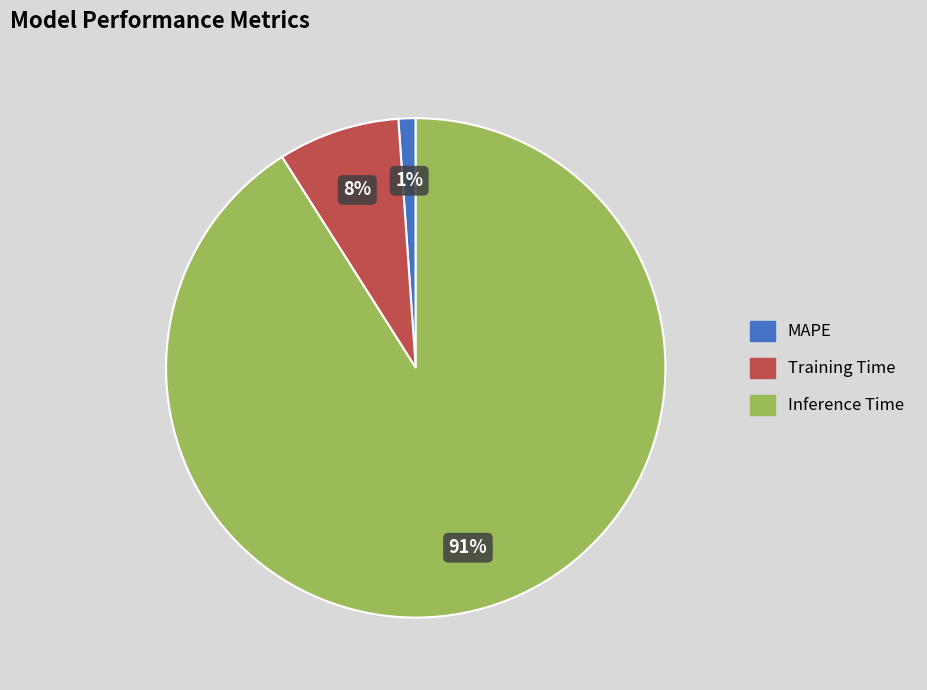

Is there a majority slice in this chart?

Yes